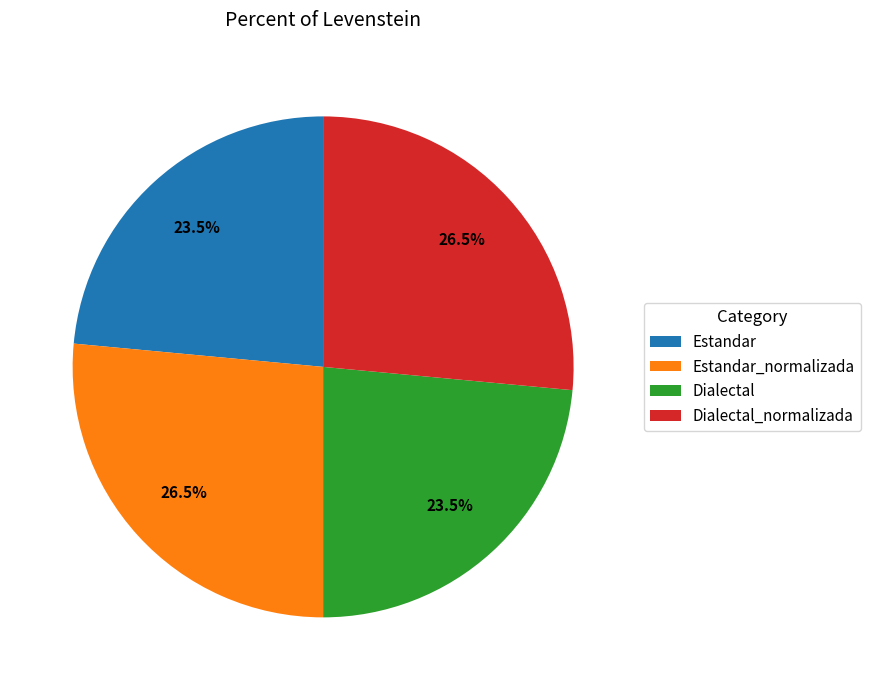

Approximately how many times larger is the value at Estandar_normalizada compared to Dialectal?

1.1